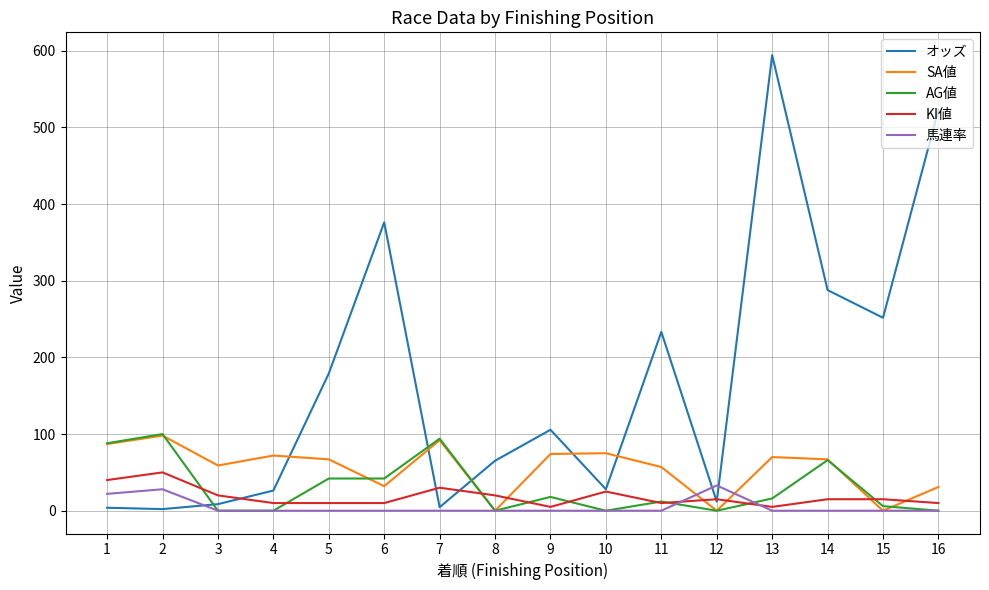

The value of オッズ at 14 is 287.8. True or false?

True